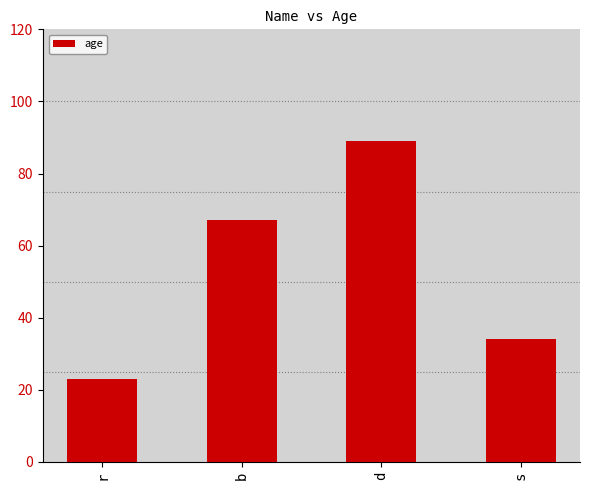

What is the sum of all values?

213